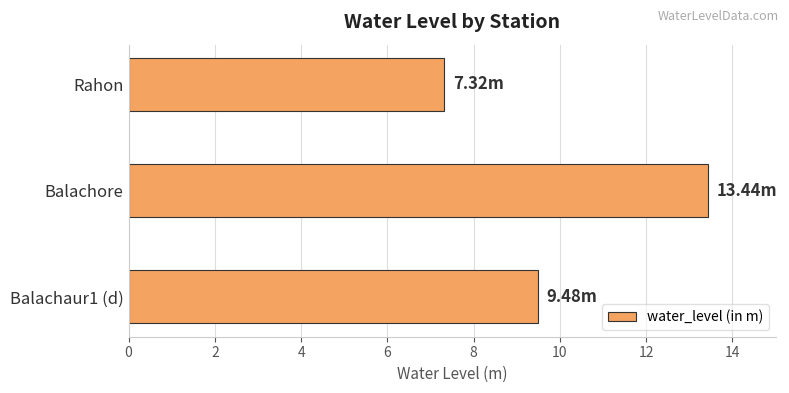

Does the chart contain stacked bars?

No